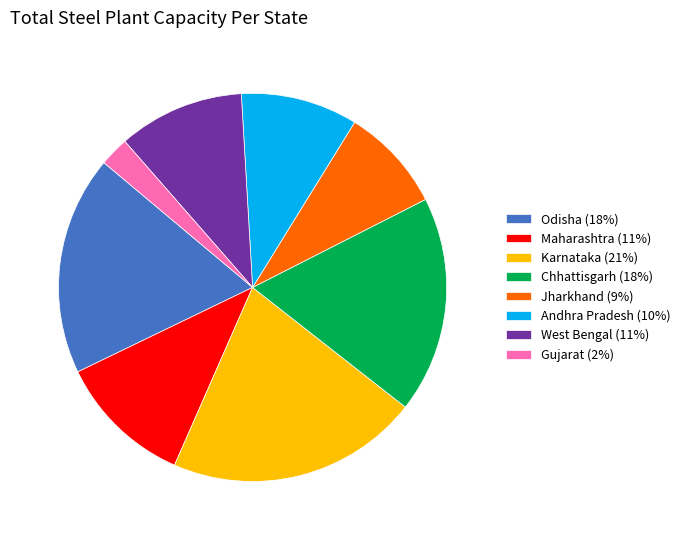

Does any single category account for the majority?

No